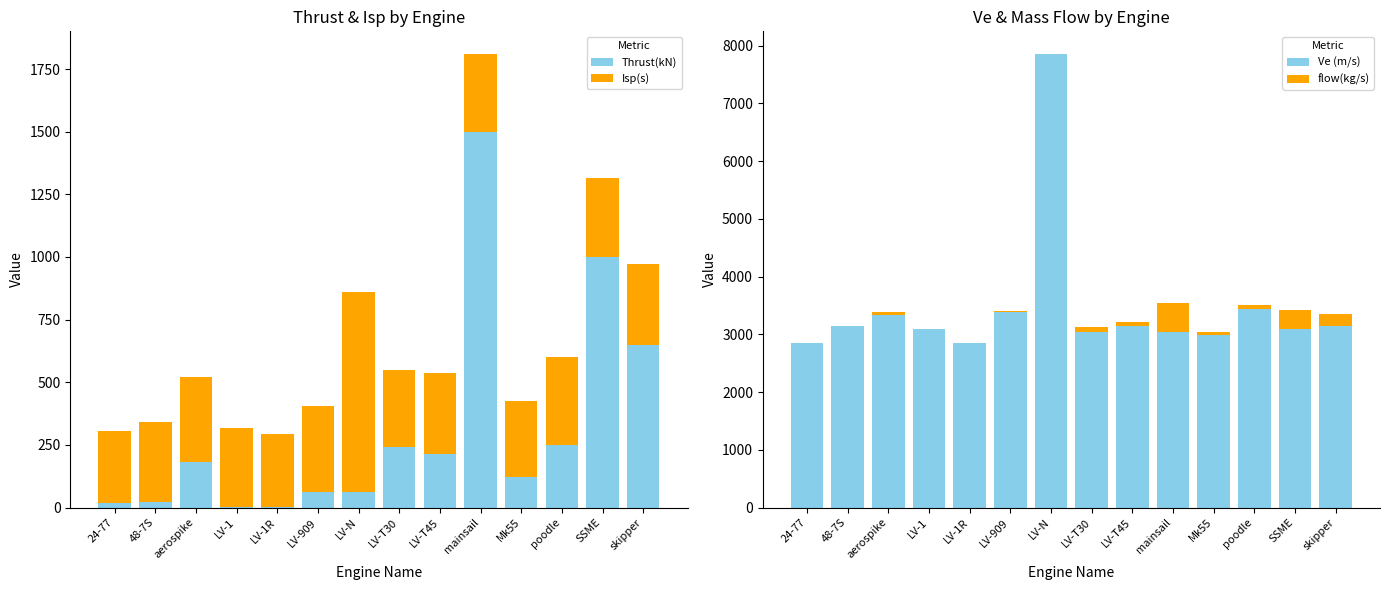

Where does the flow(kg/s) series first go above 53?

aerospike